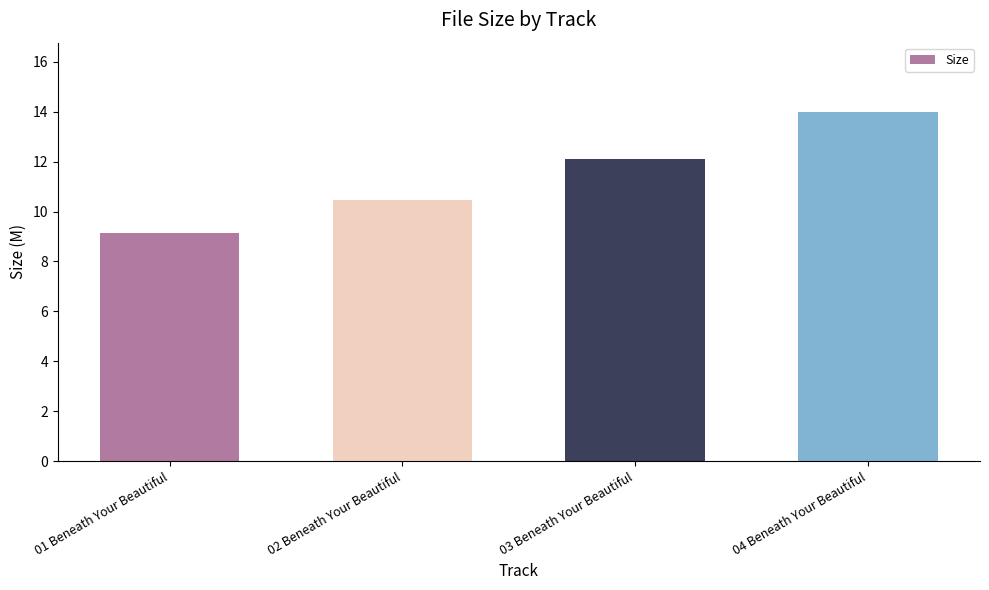

What is the greatest value displayed?

14.0